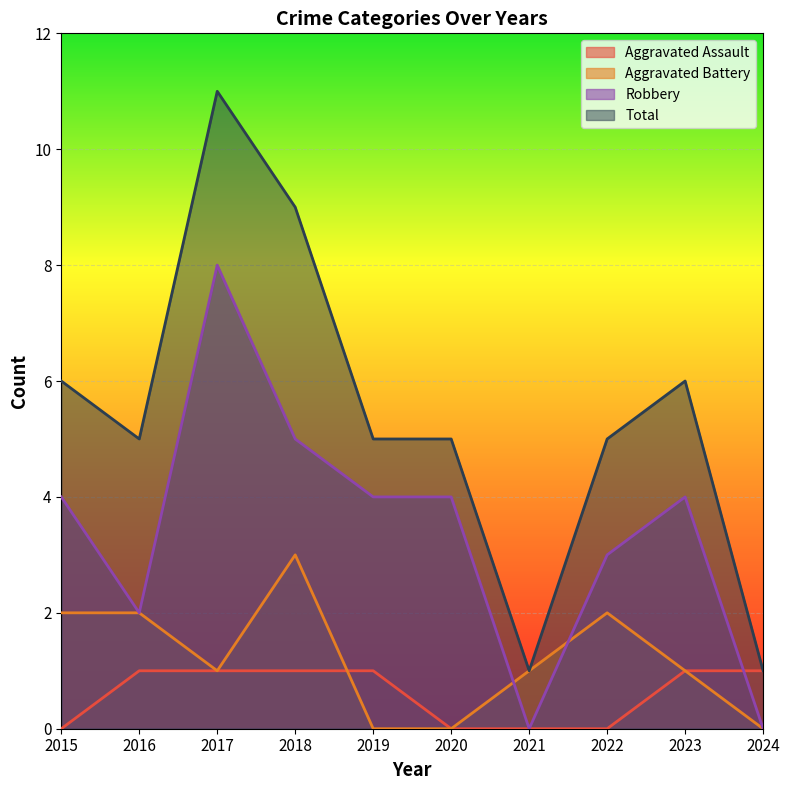

At how many categories does at least one series exceed 9?

1